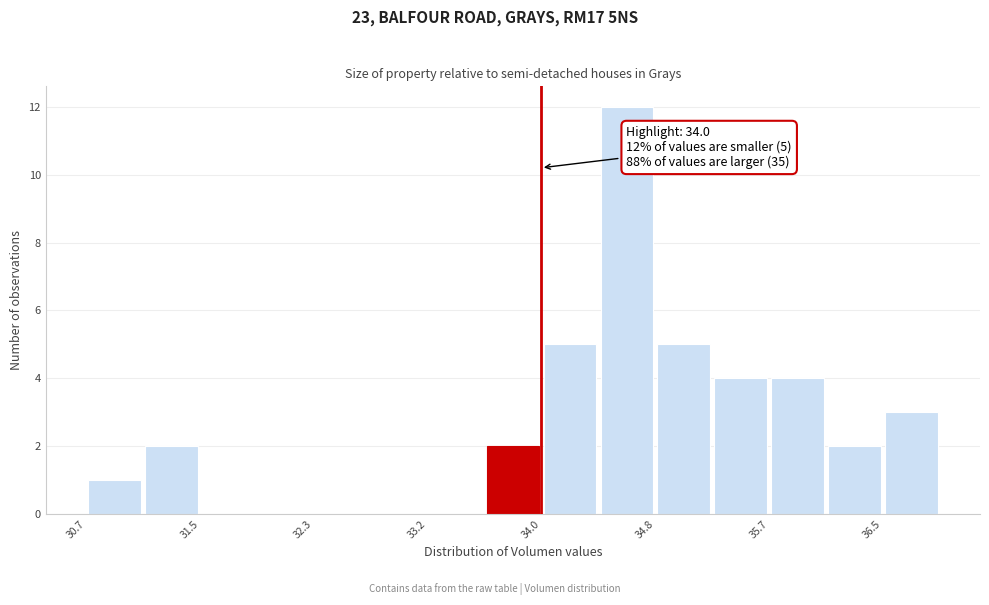

Over which range of the x-axis is the bar tallest?

34.4 to 34.8